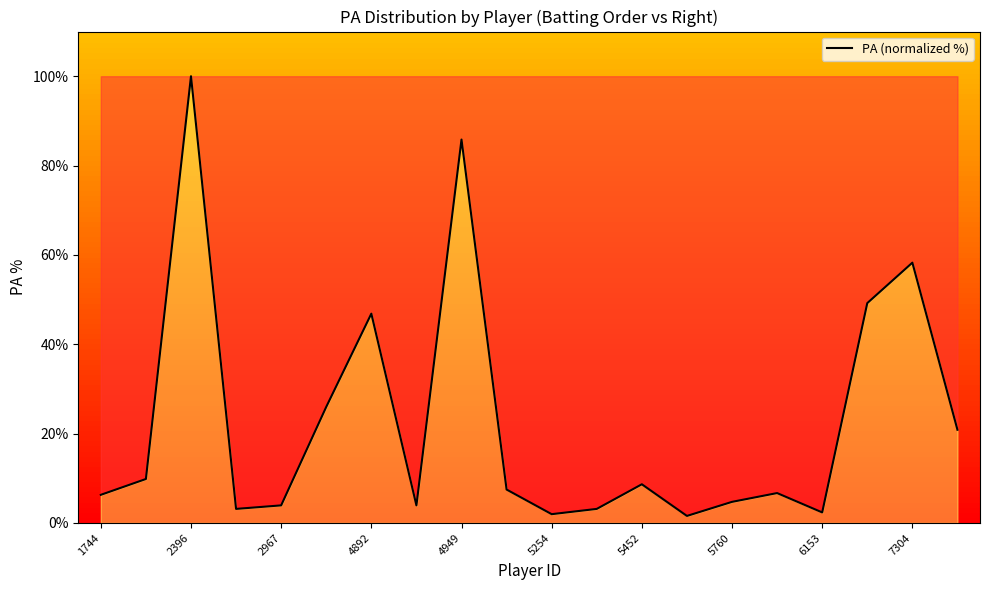

What is the maximum value shown in the chart?

100.0